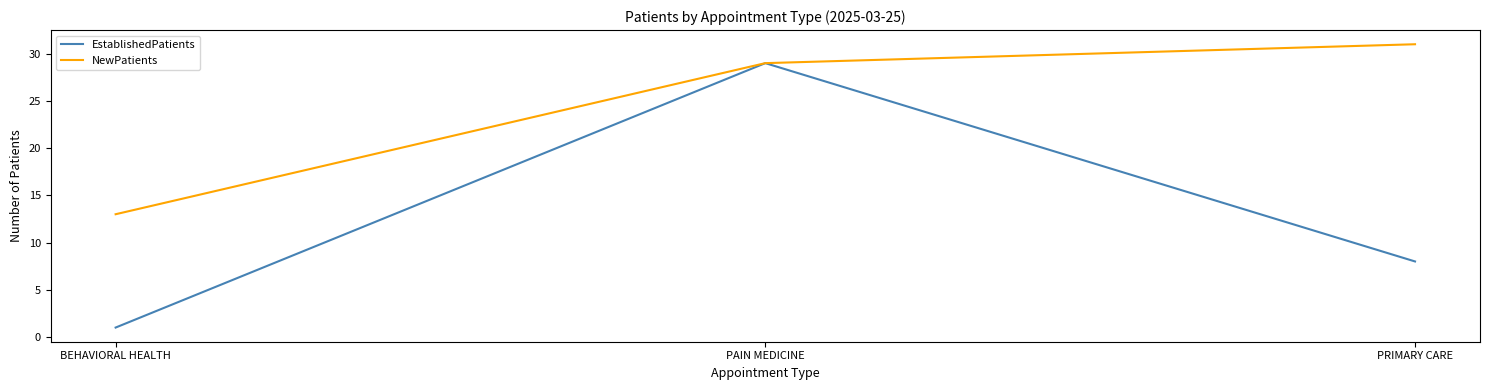

Count the NewPatients values in the range 13 to 31.

3